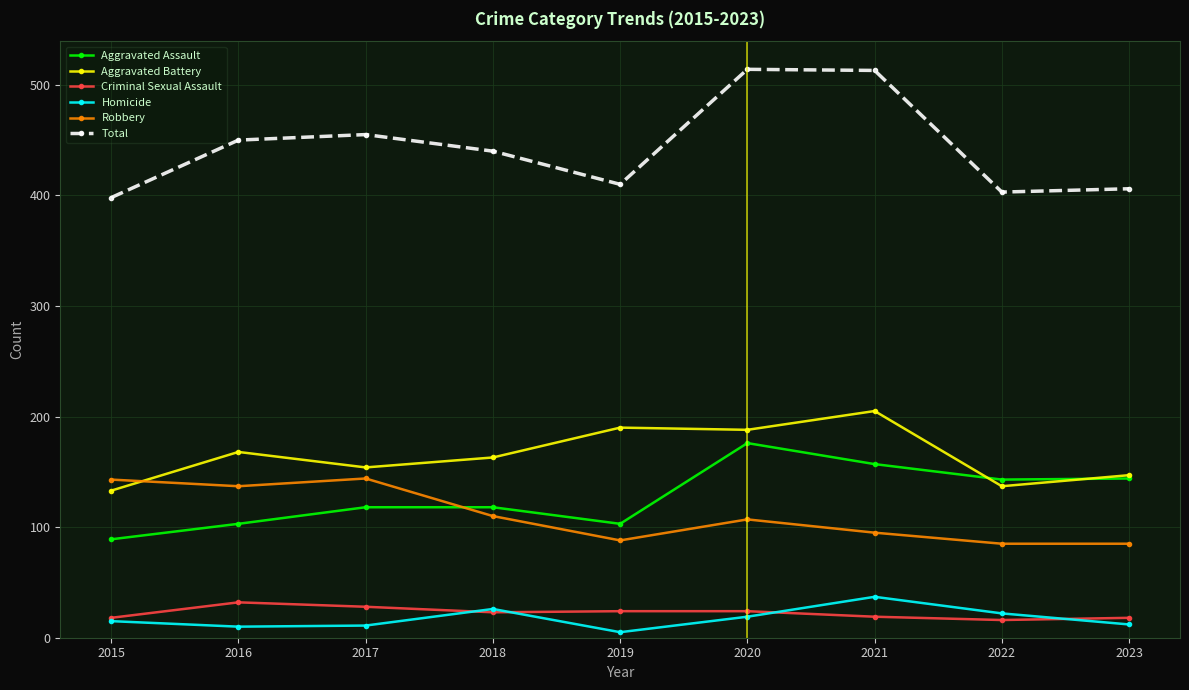

Which series has the largest total across all categories?

Total